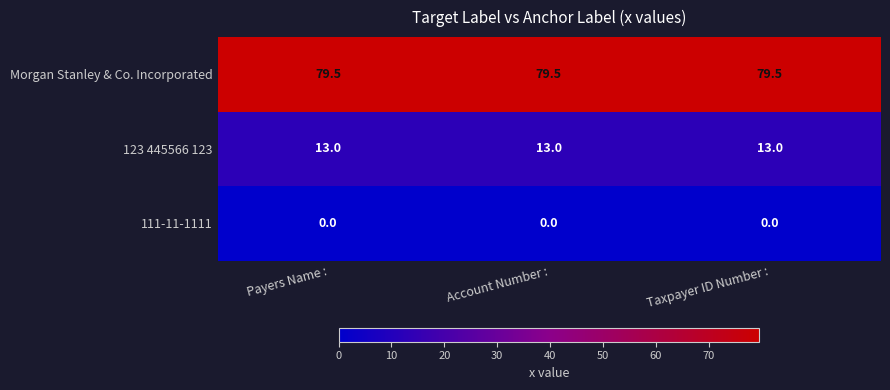

List the series in order of their overall mean, highest first.

Morgan Stanley & Co. Incorporated, 123 445566 123, 111-11-1111